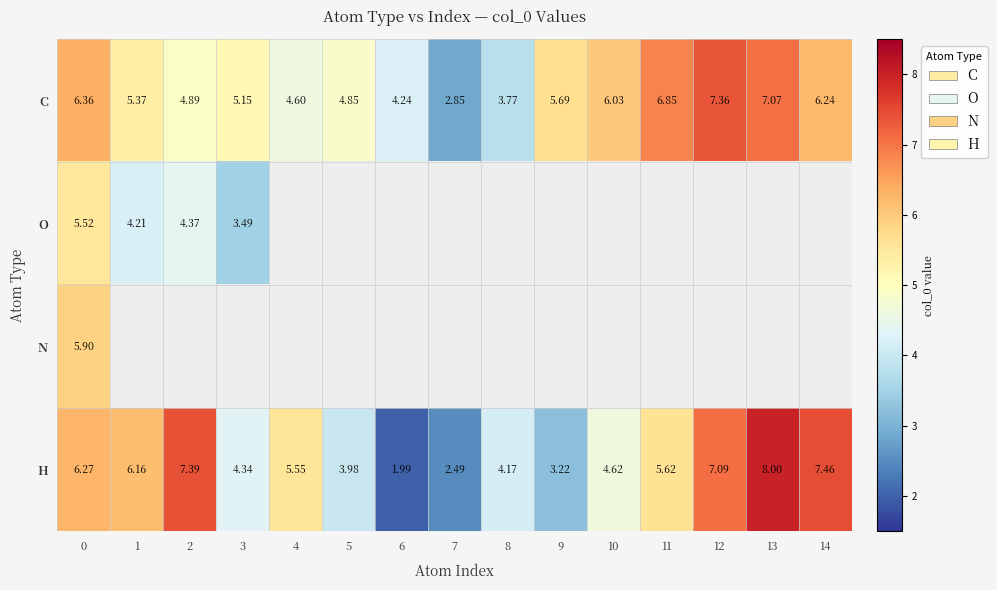

At which category does the chart reach its peak across all series?

13